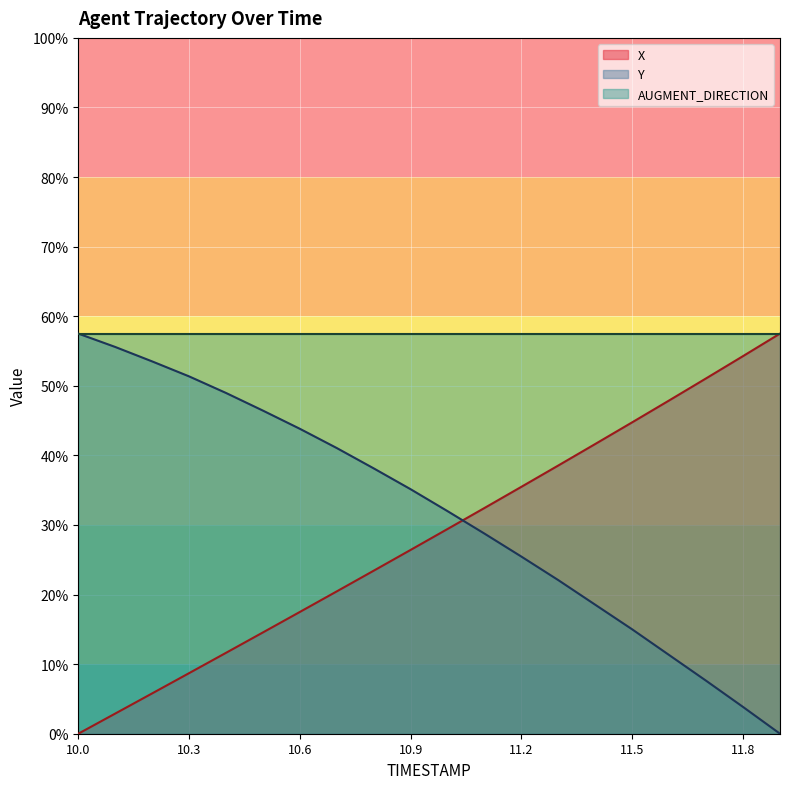

What are all the series names shown in the legend?

X, Y, AUGMENT_DIRECTION